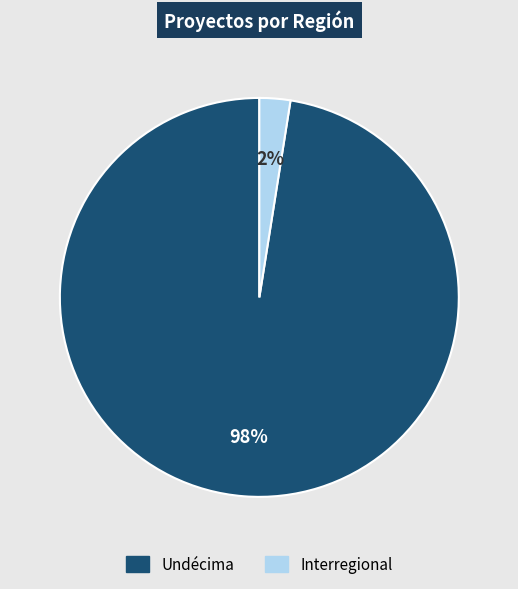

To the nearest percent, what is the average slice percentage?

50%